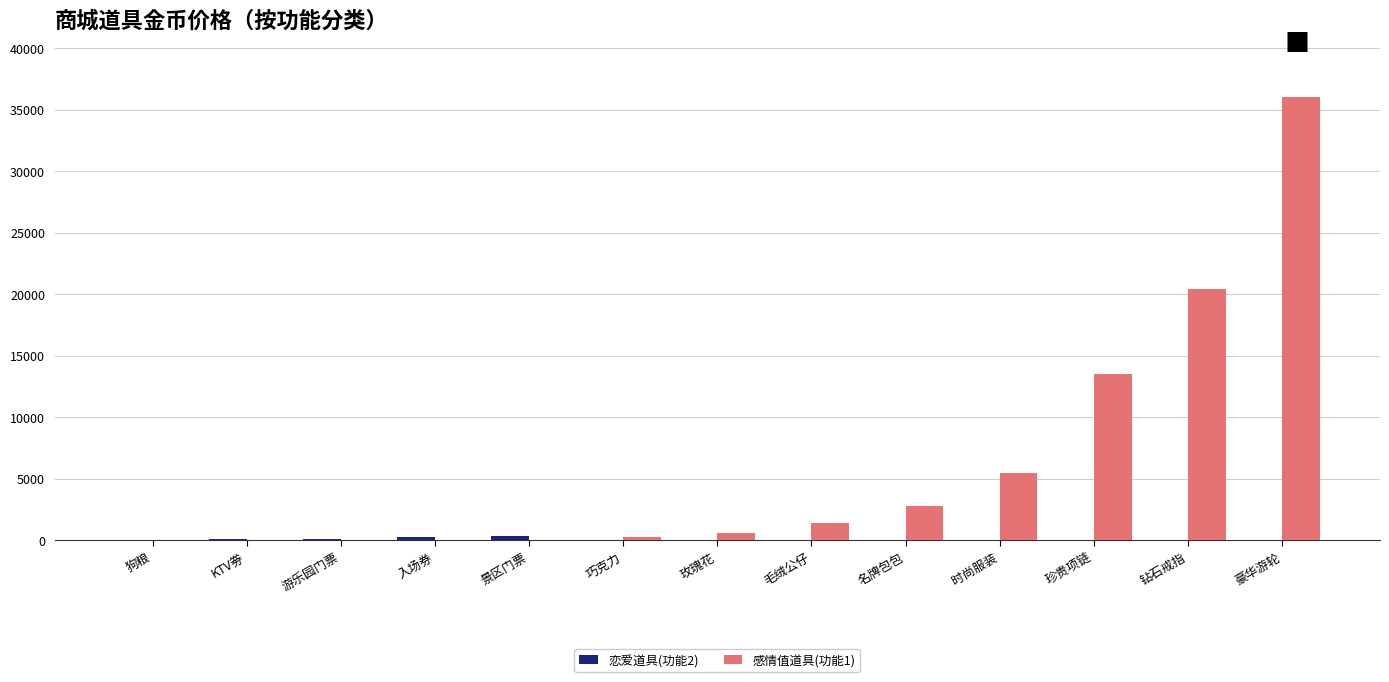

Is it true that 感情值道具(功能1) equals 18263 at 游乐园门票?

False